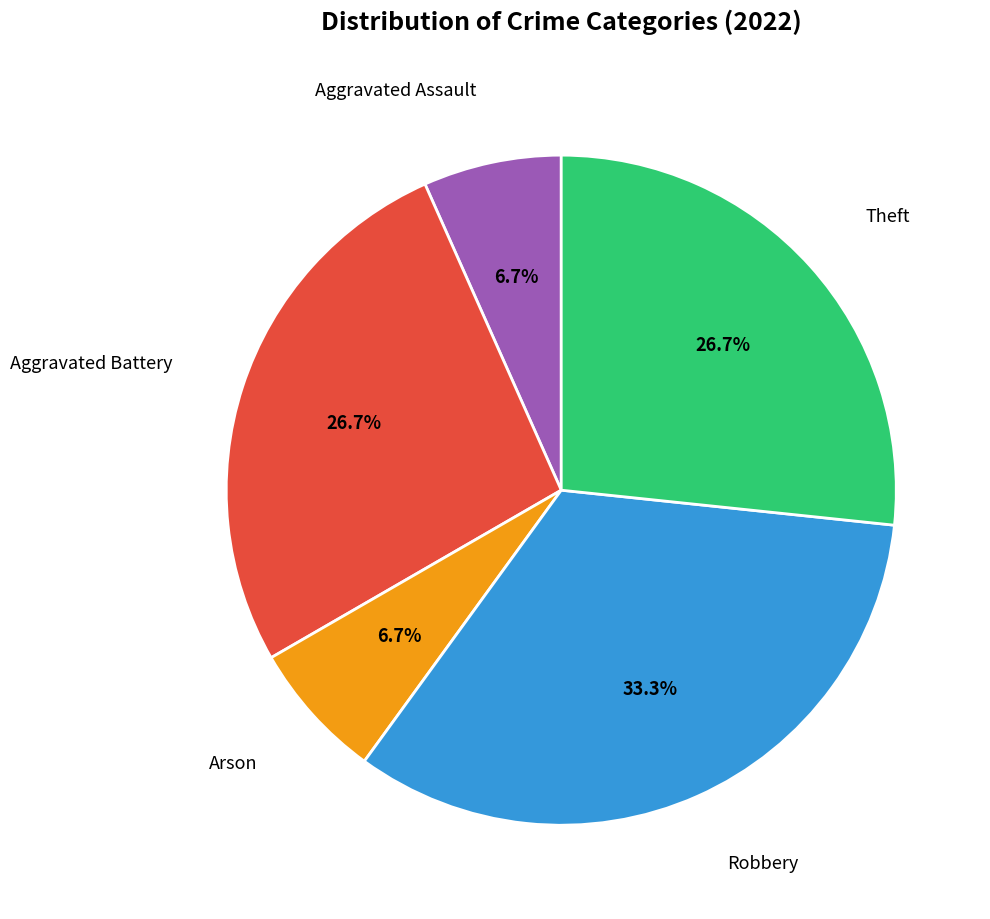

Is there a majority slice in this chart?

No